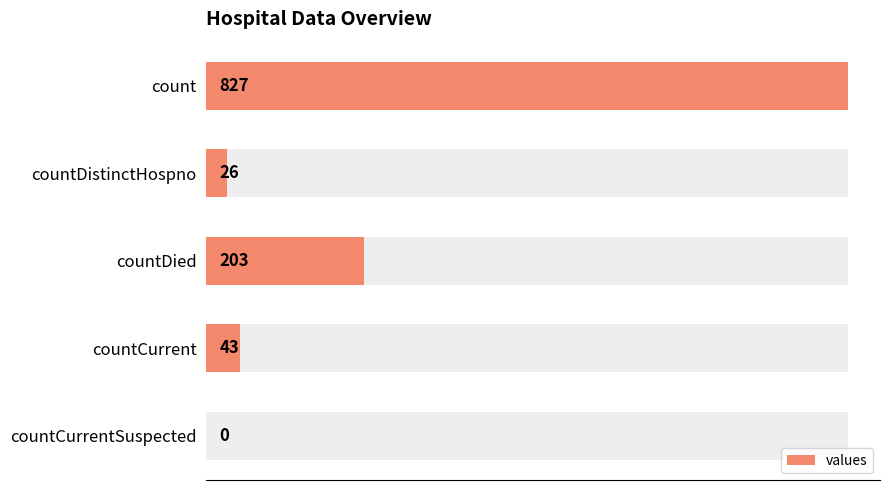

How many categories are shown in the chart?

5